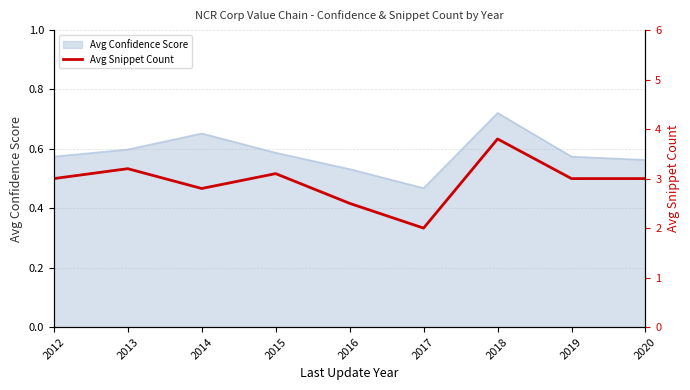

Which label corresponds to the smallest value in the chart?

2017